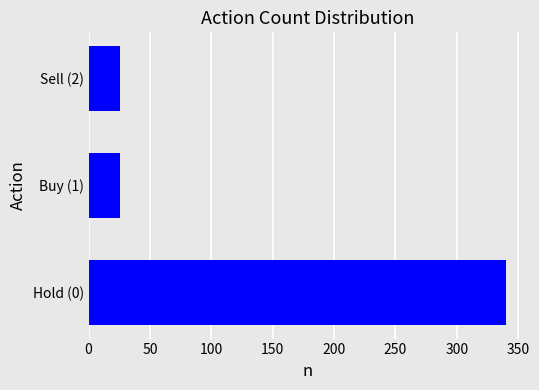

The value at Sell (2) is 26. True or false?

True